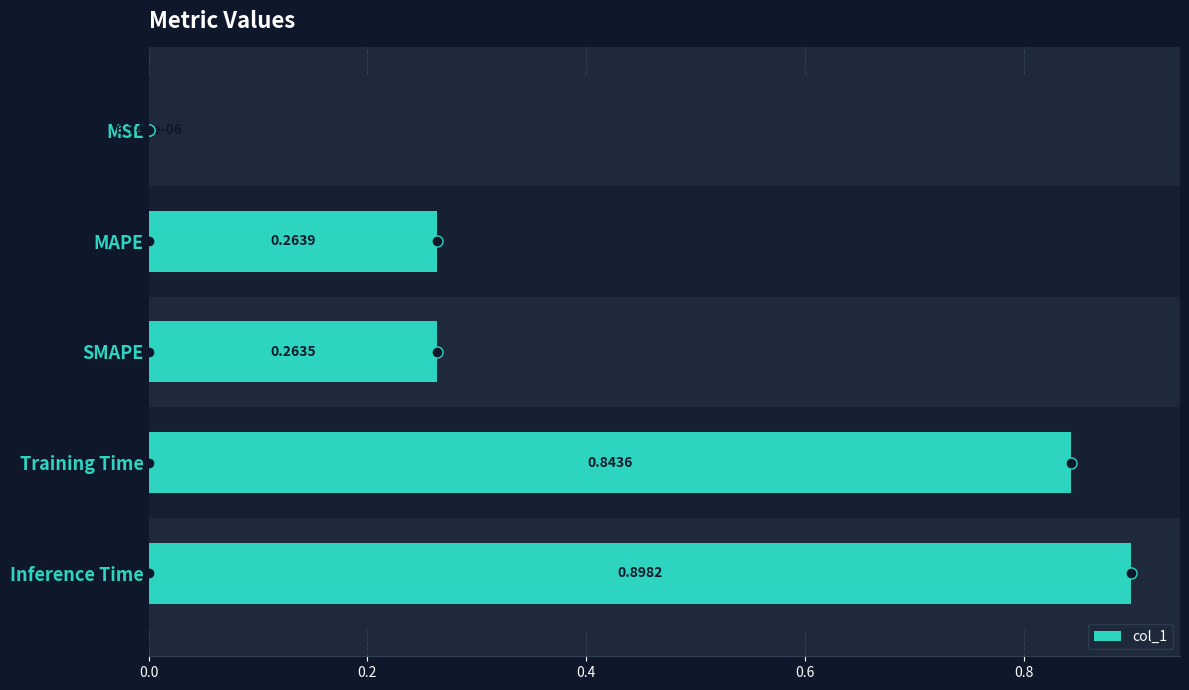

Count the number of categories in the chart.

5